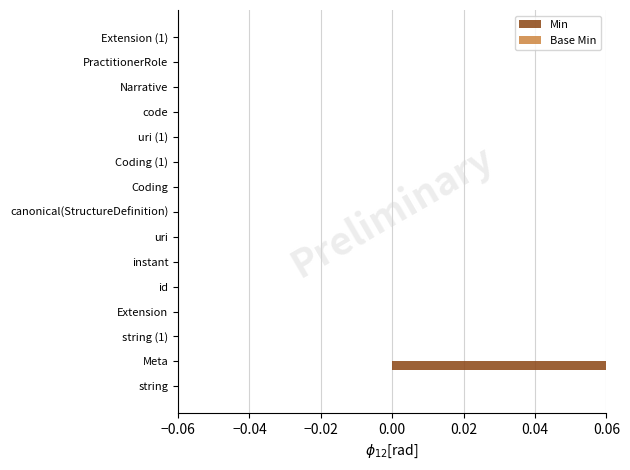

Rank the series at −0.04 from highest to lowest value.

Min, Base Min